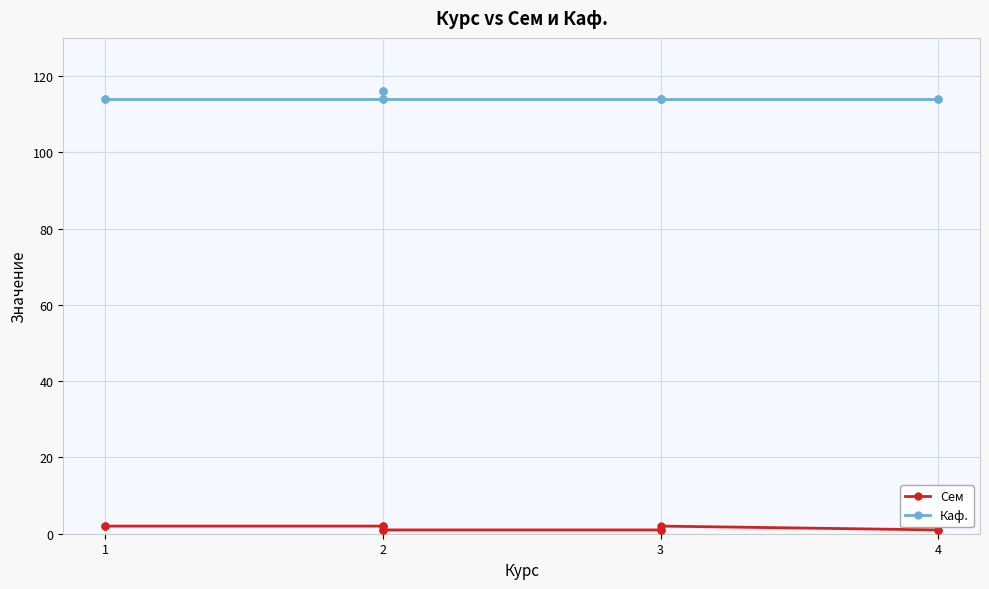

How many lines are shown in the chart?

2